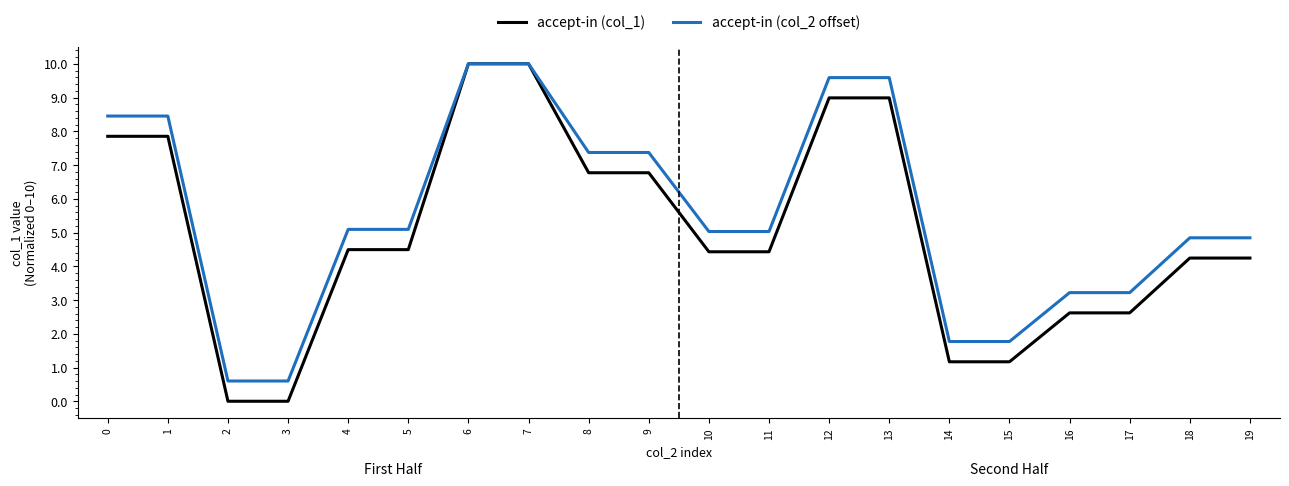

How many distinct data groups are displayed?

2